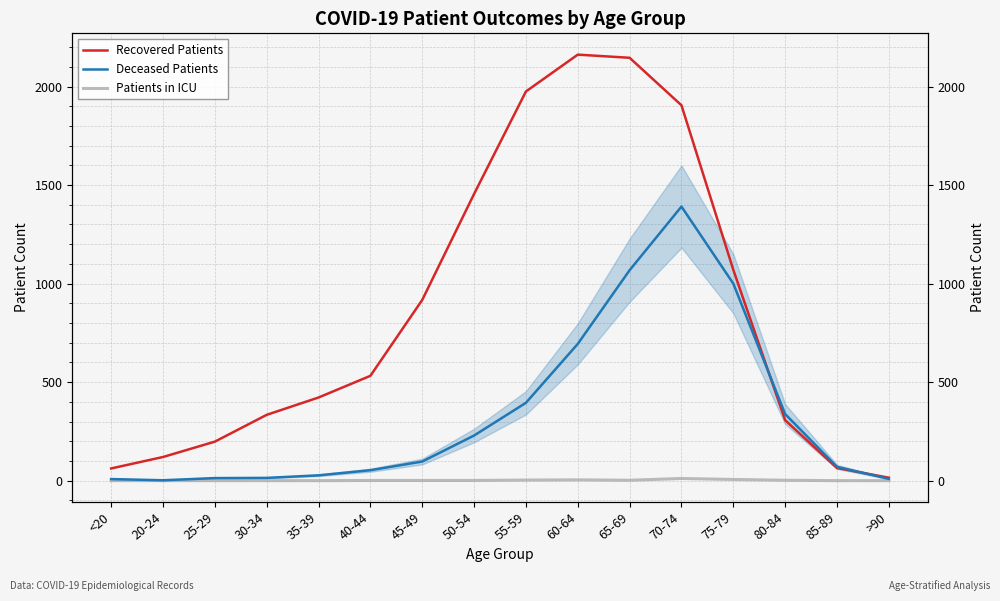

True or false: Deceased Patients has more than 0 interior local peaks.

True